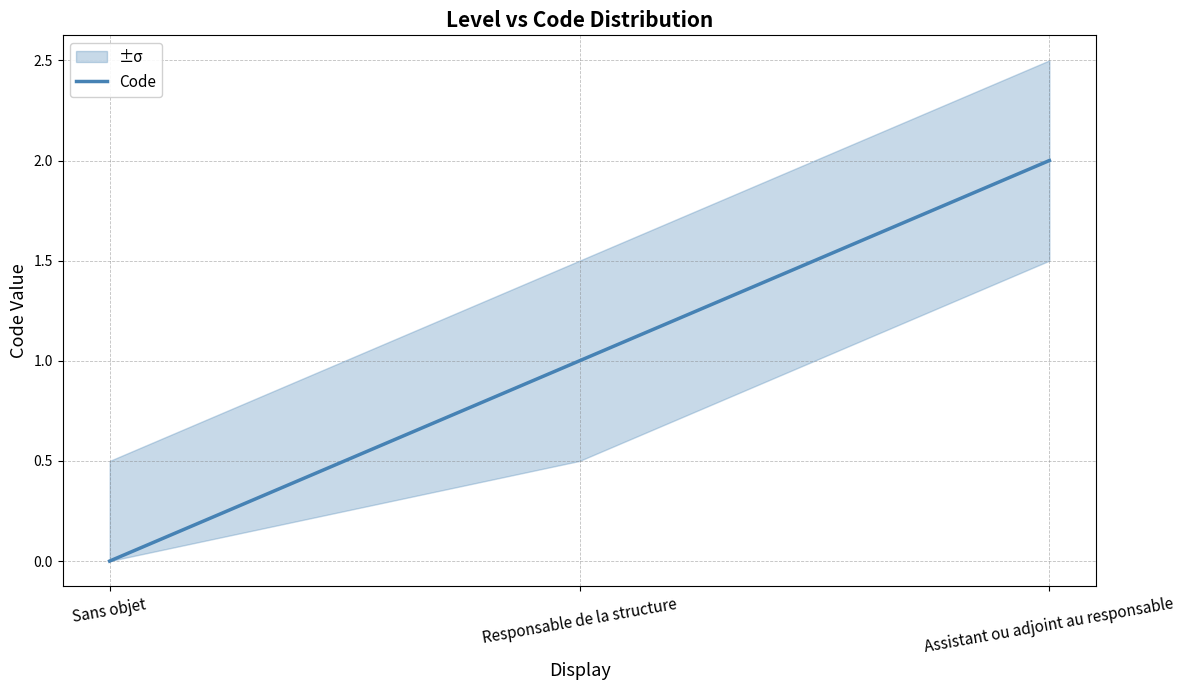

What is the difference between the maximum and minimum values?

2